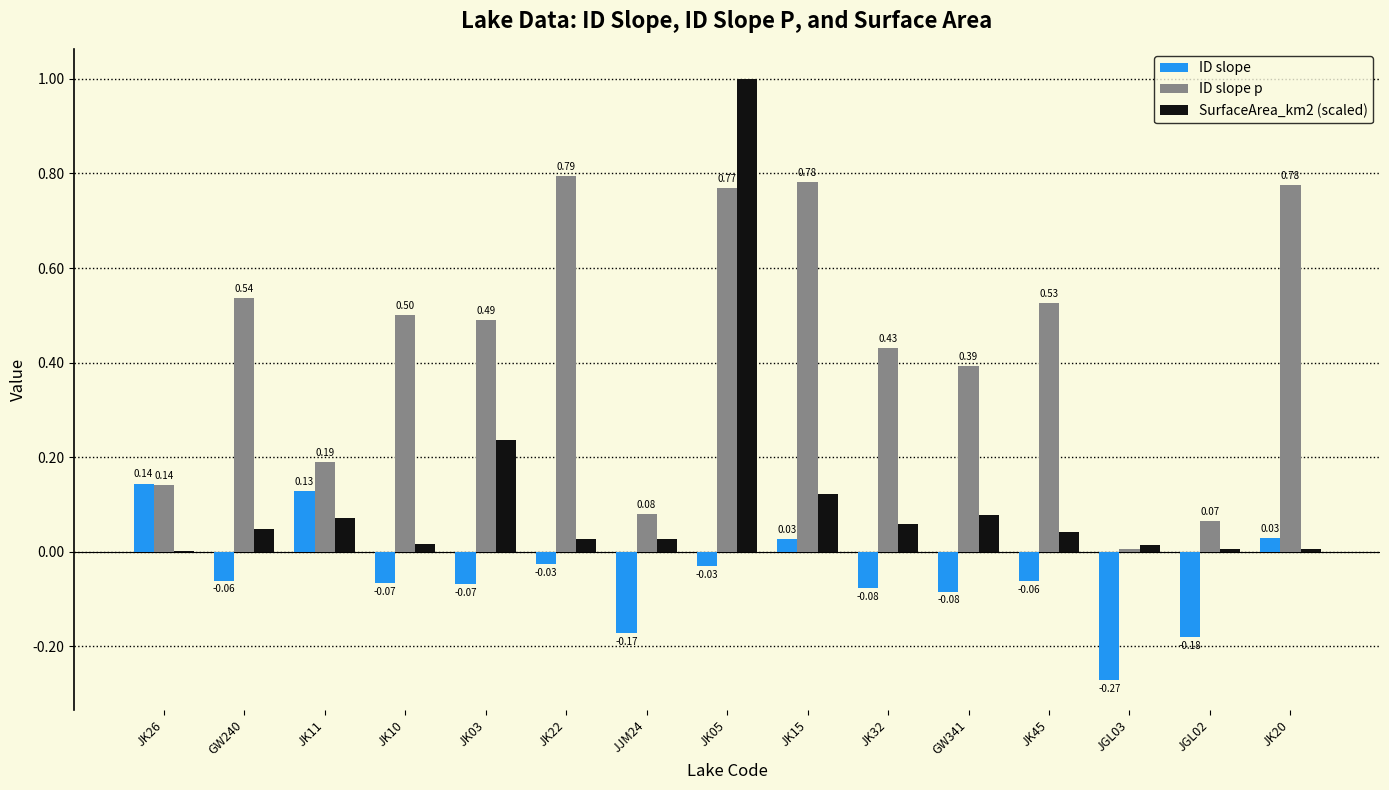

What is the sum of all ID slope p values?

6.5